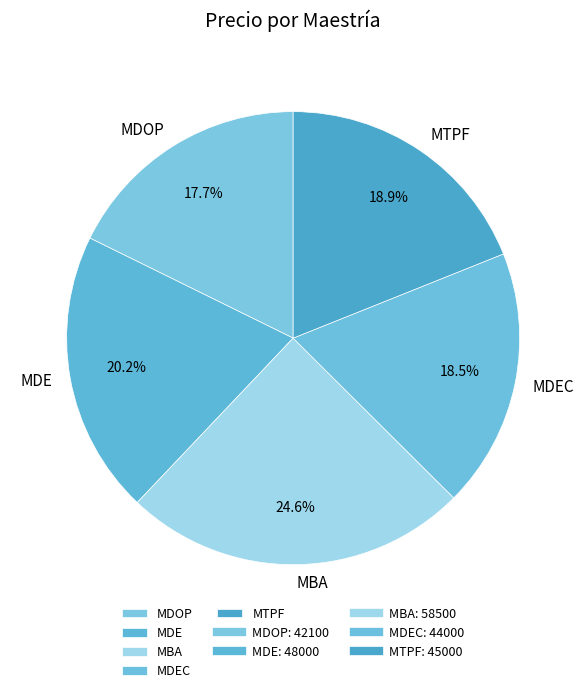

Combined, do MDE and MBA account for over 50%?

No